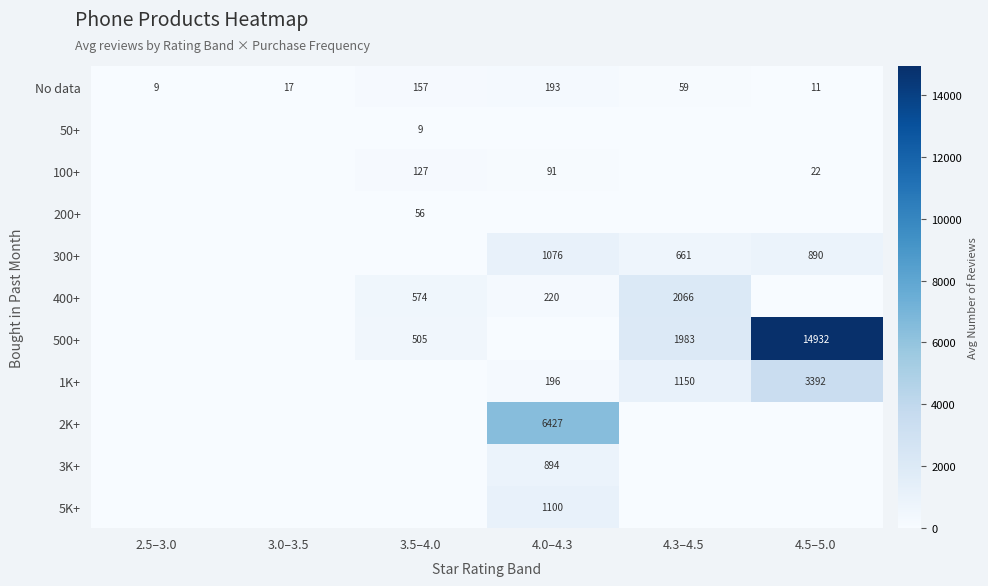

True or false: 100+ has a value of 156 at 4.0–4.3.

False